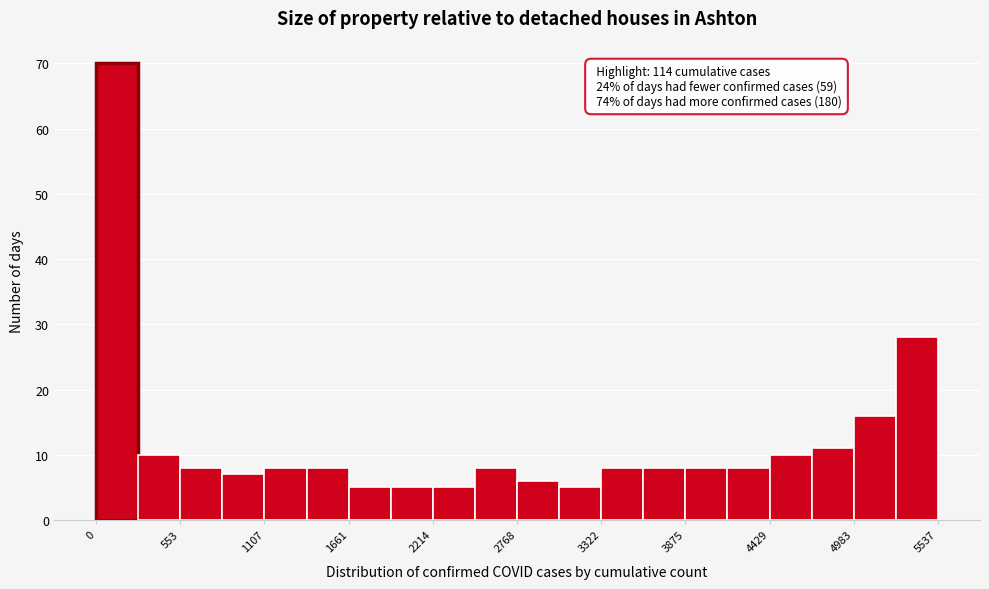

Around what value on the x-axis is the tallest bar? Give the approximate position of its centre, as read against the axis.

100